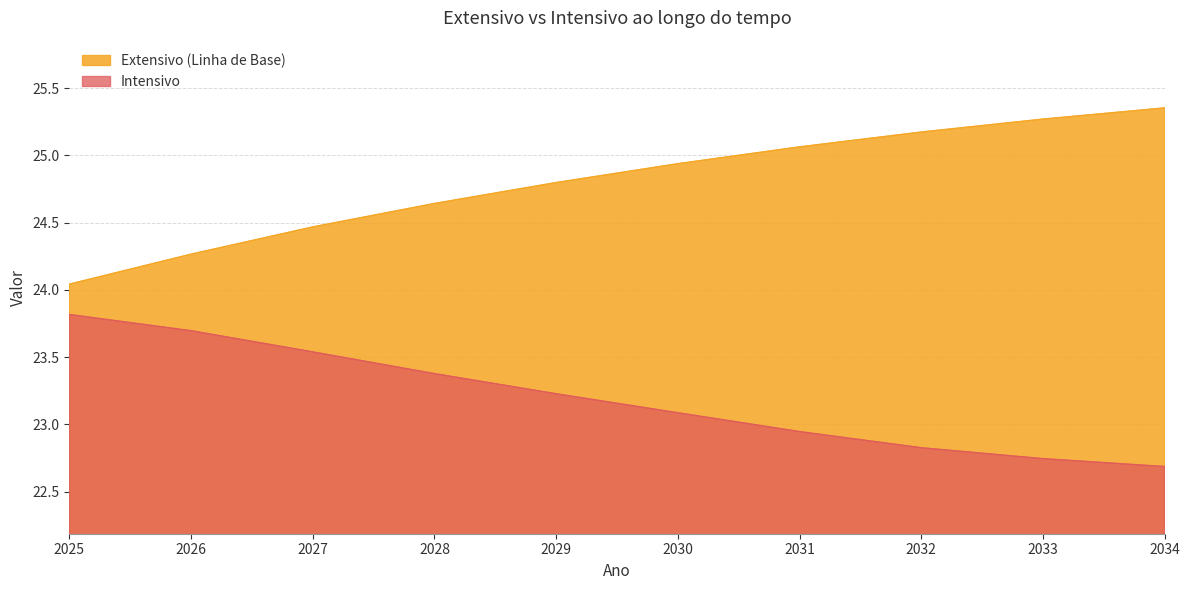

Does the chart display data point markers on the line(s)?

No